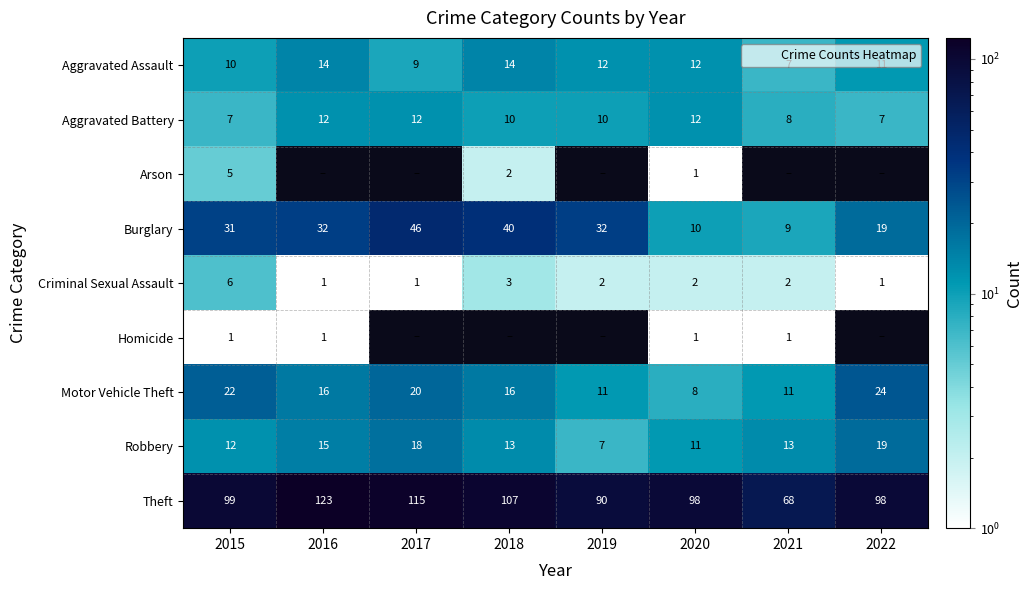

Rank the series at 2022 from lowest to highest value.

Arson, Homicide, Criminal Sexual Assault, Aggravated Battery, Aggravated Assault, Burglary, Robbery, Motor Vehicle Theft, Theft